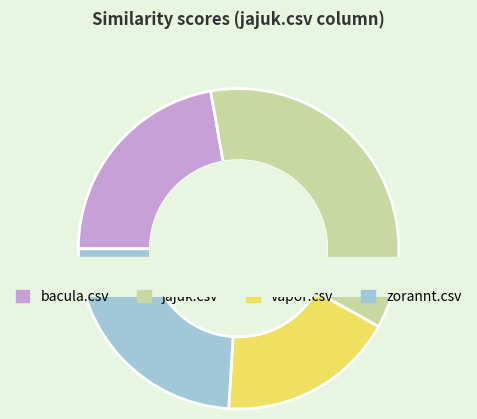

The zorannt.csv slice represents 30% of the pie. True or false?

False